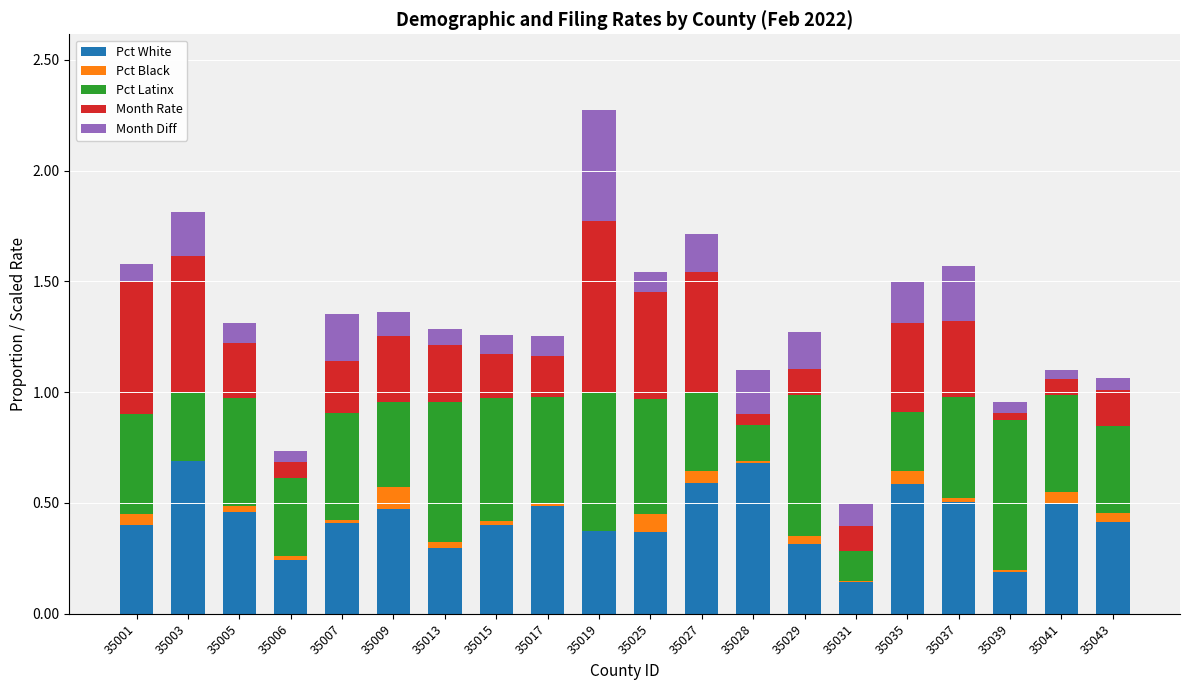

The value of Pct White at 35003 is 0.2. True or false?

False